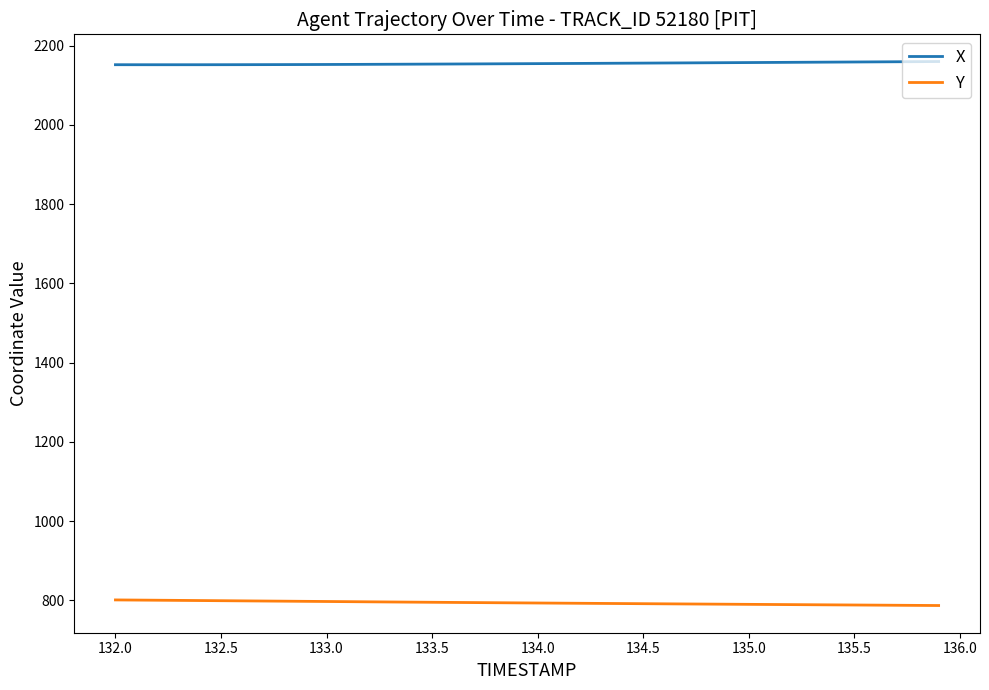

True or false: Y and X intersect in this chart.

False